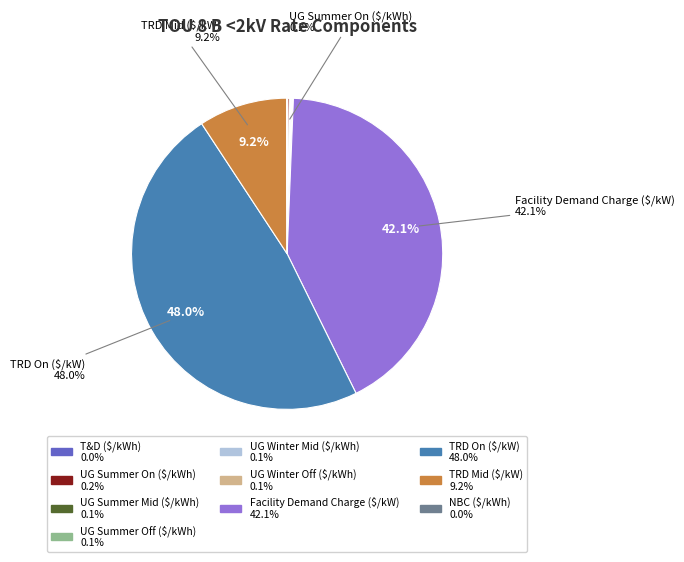

Is there any slice that represents more than half of the pie?

No